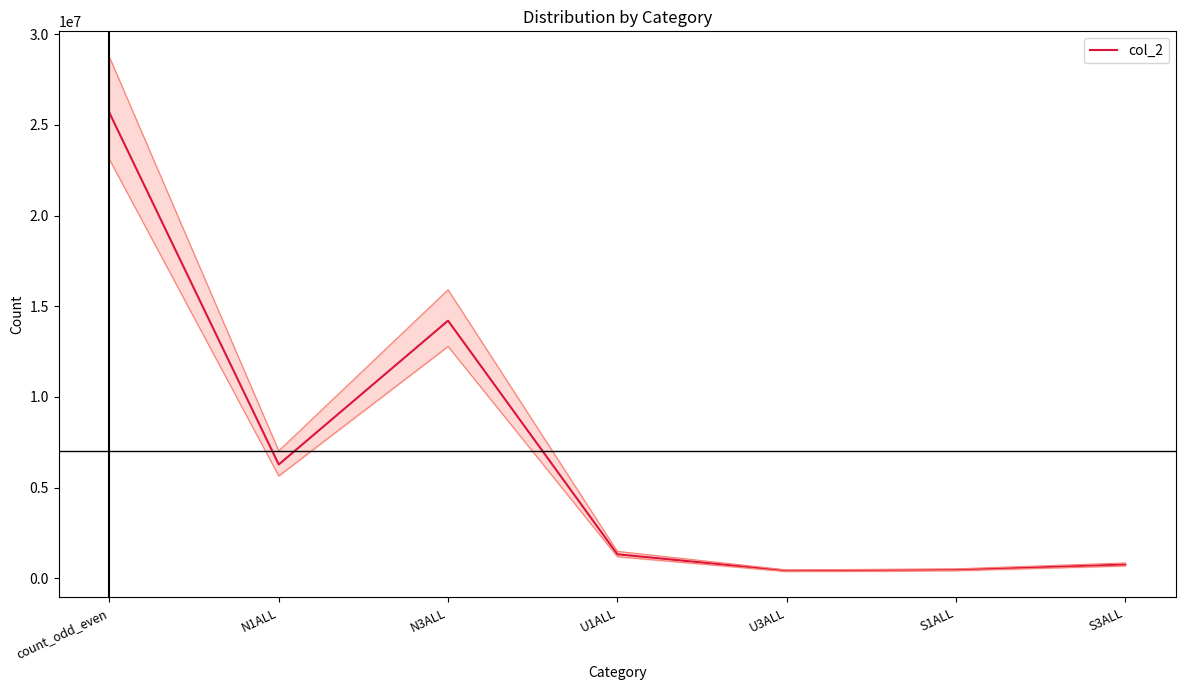

What is the maximum value shown in the chart?

25665087